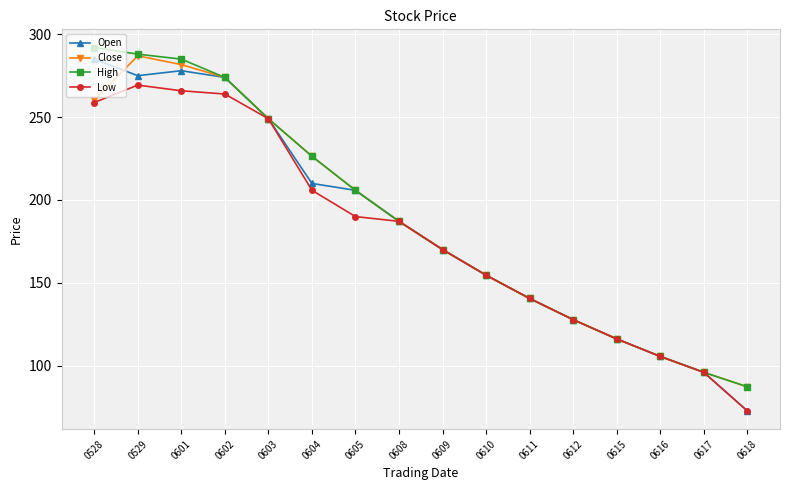

Which series has the widest spread of values?

Open